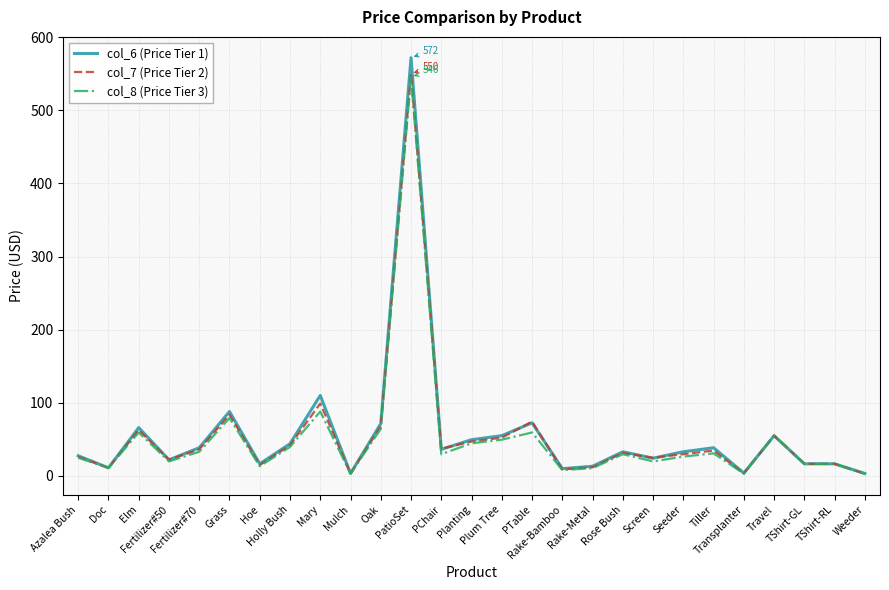

What is the maximum value for col_7 (Price Tier 2)?

550.0